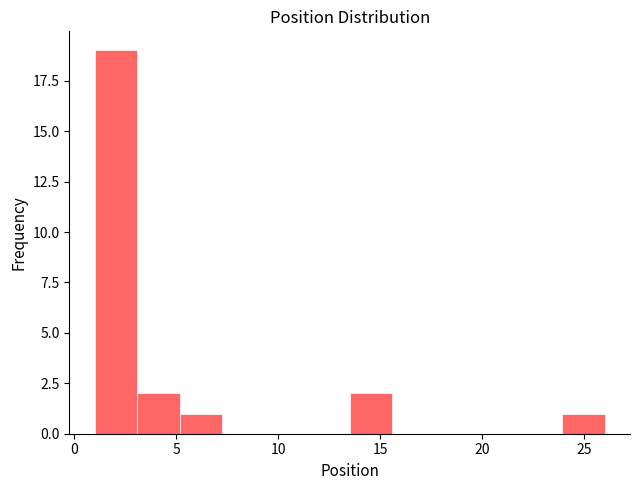

Reading left to right, transcribe this chart: for each bar, give the range it covers on the x-axis and its height. Neither the bar edges nor the heights are printed on the chart, so give them approximately, as read against the axes.

1.0 to 3.0: 19
3.0 to 5.0: 2
5.0 to 7.5: 1
7.5 to 9.5: 0
9.5 to 11.5: 0
11.5 to 13.5: 0
13.5 to 15.5: 2
15.5 to 17.5: 0
17.5 to 20.0: 0
20.0 to 22.0: 0
22.0 to 24.0: 0
24.0 to 26.0: 1